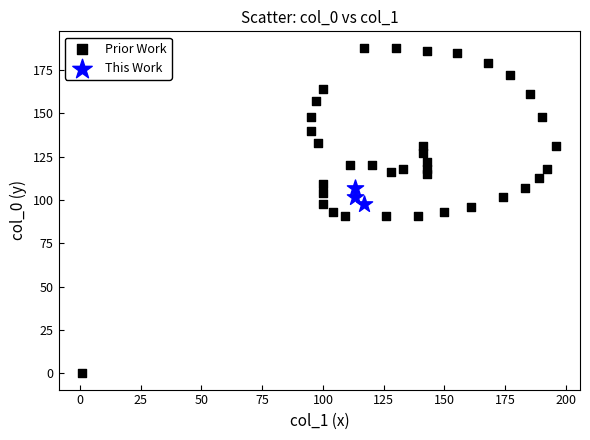

Which series reaches the maximum Y coordinate?

Prior Work